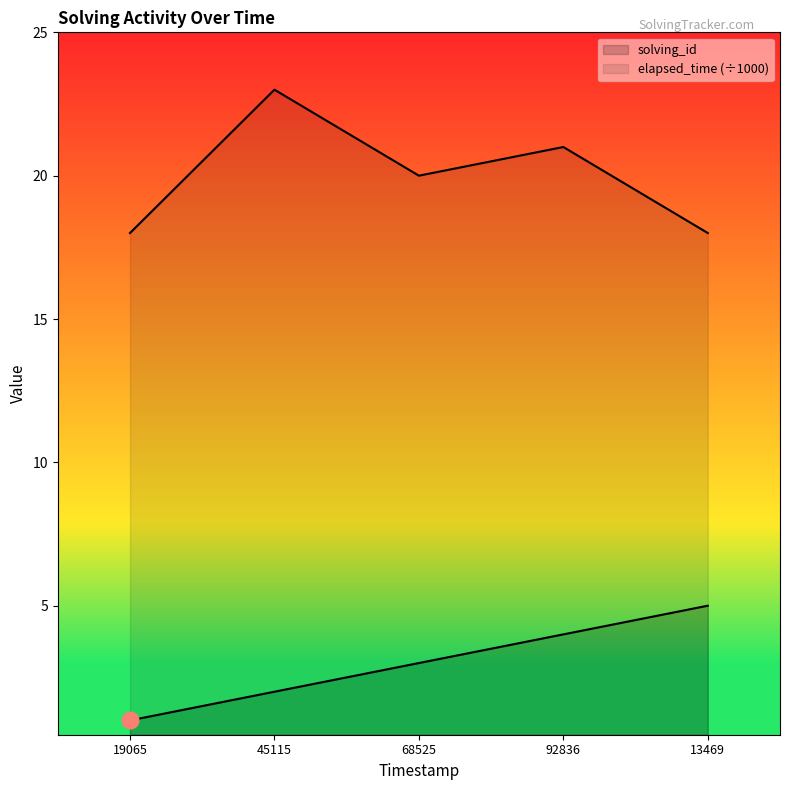

Between 45115 and 92836, which series saw the biggest shift?

solving_id